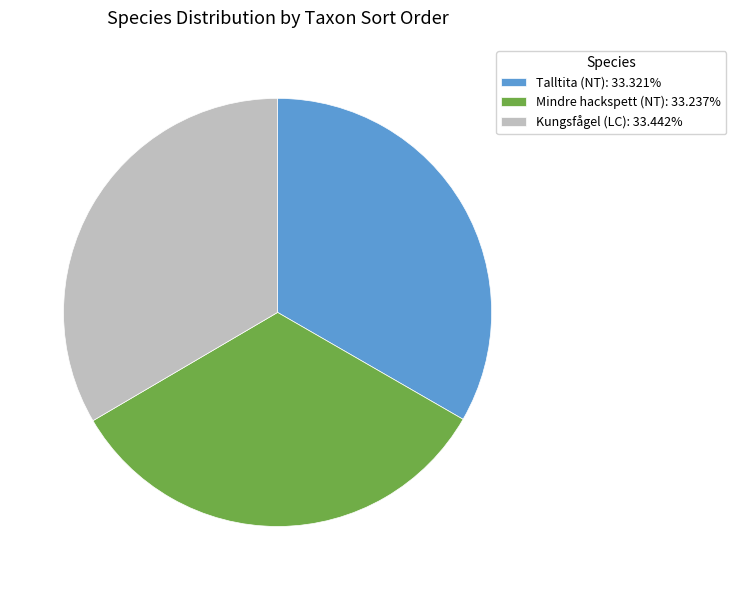

What is the ratio of the value at Talltita (NT) to the value at Kungsfågel (LC)?

1.0